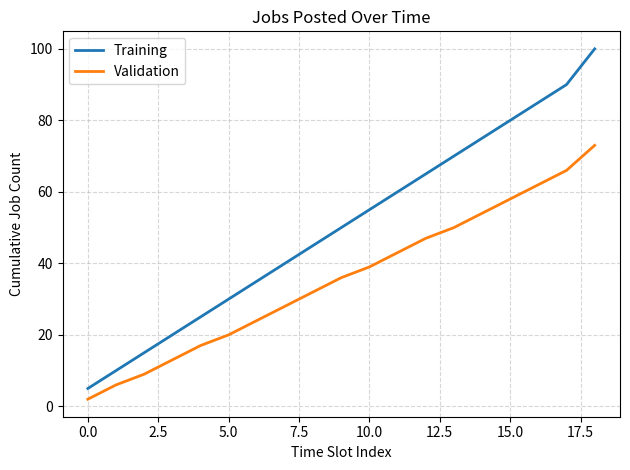

What is the sum of all Training values?

955